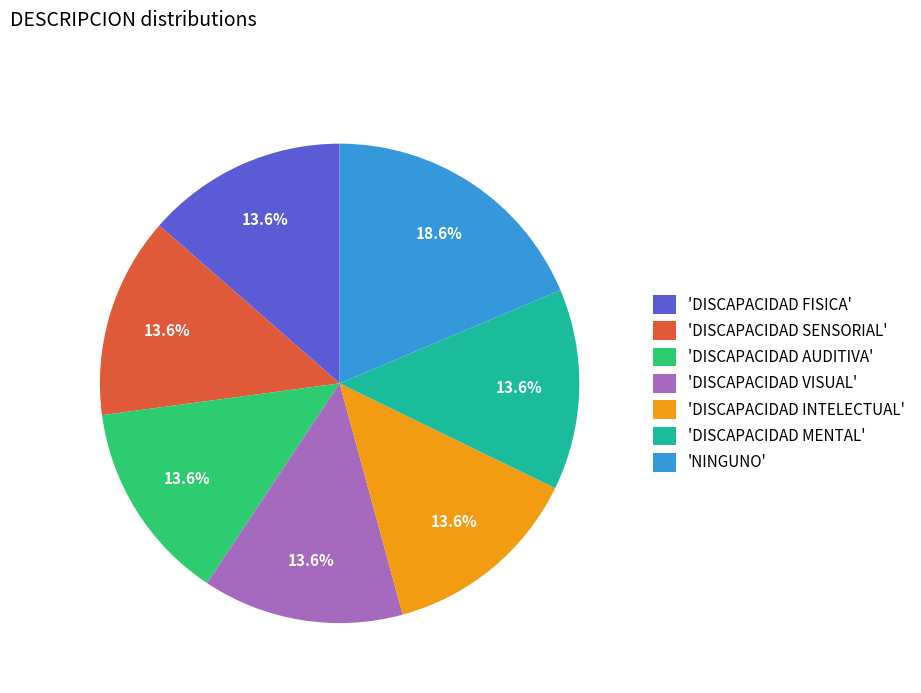

Do 'DISCAPACIDAD MENTAL' and 'DISCAPACIDAD VISUAL' together represent more than half of the pie?

No